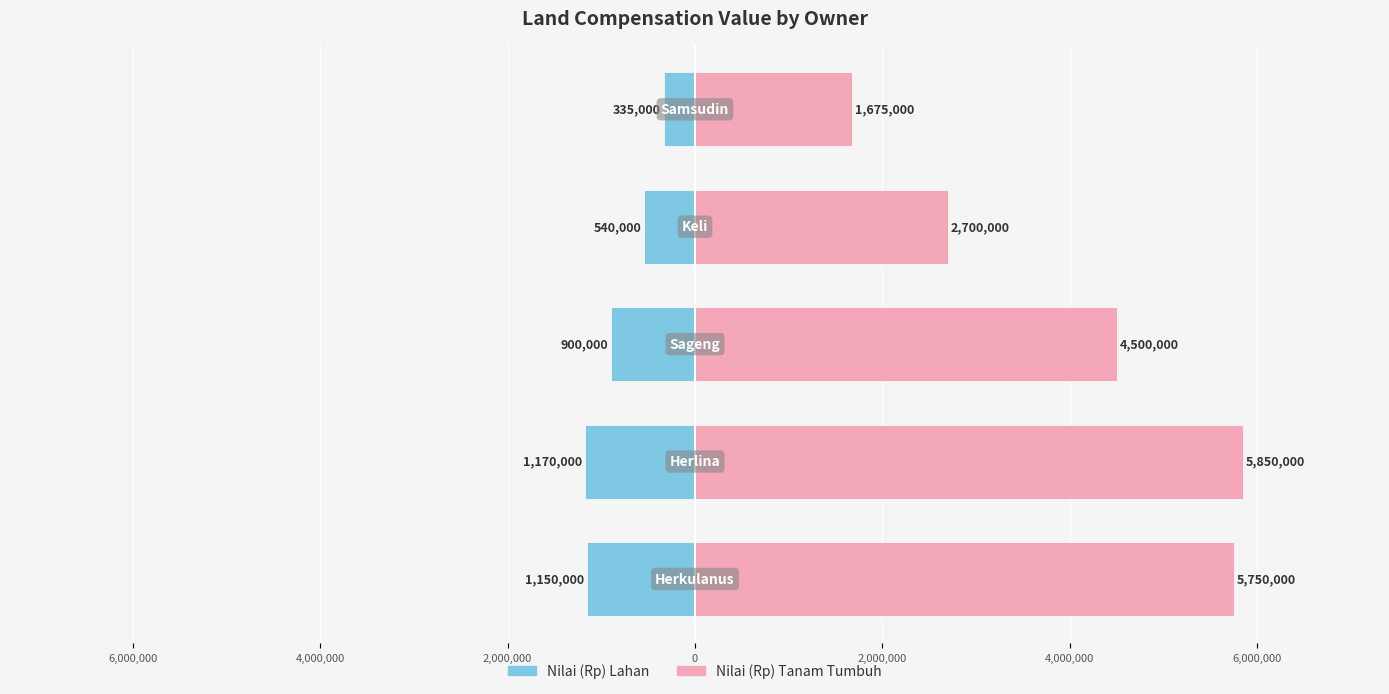

What is the approximate value of Nilai (Rp) Tanam Tumbuh at 0, to the nearest 100?

1675000